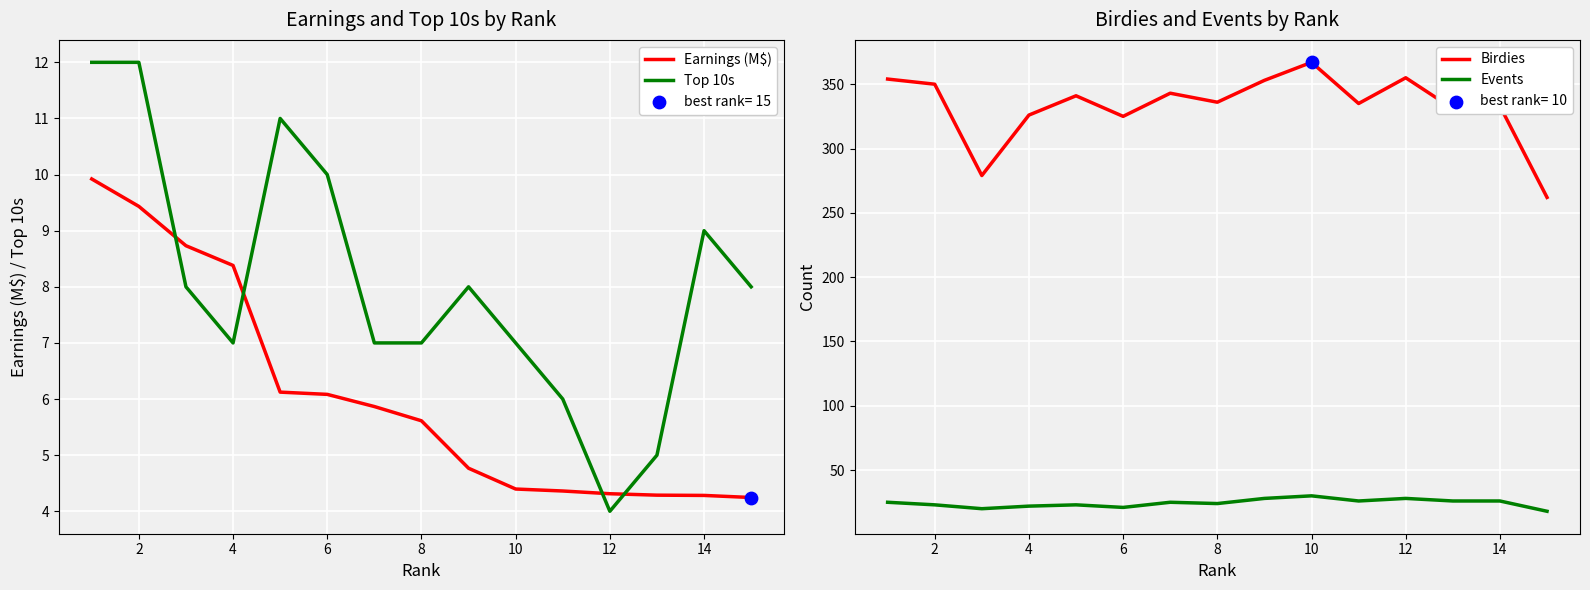

Which series contains the lowest Y value?

Top 10s